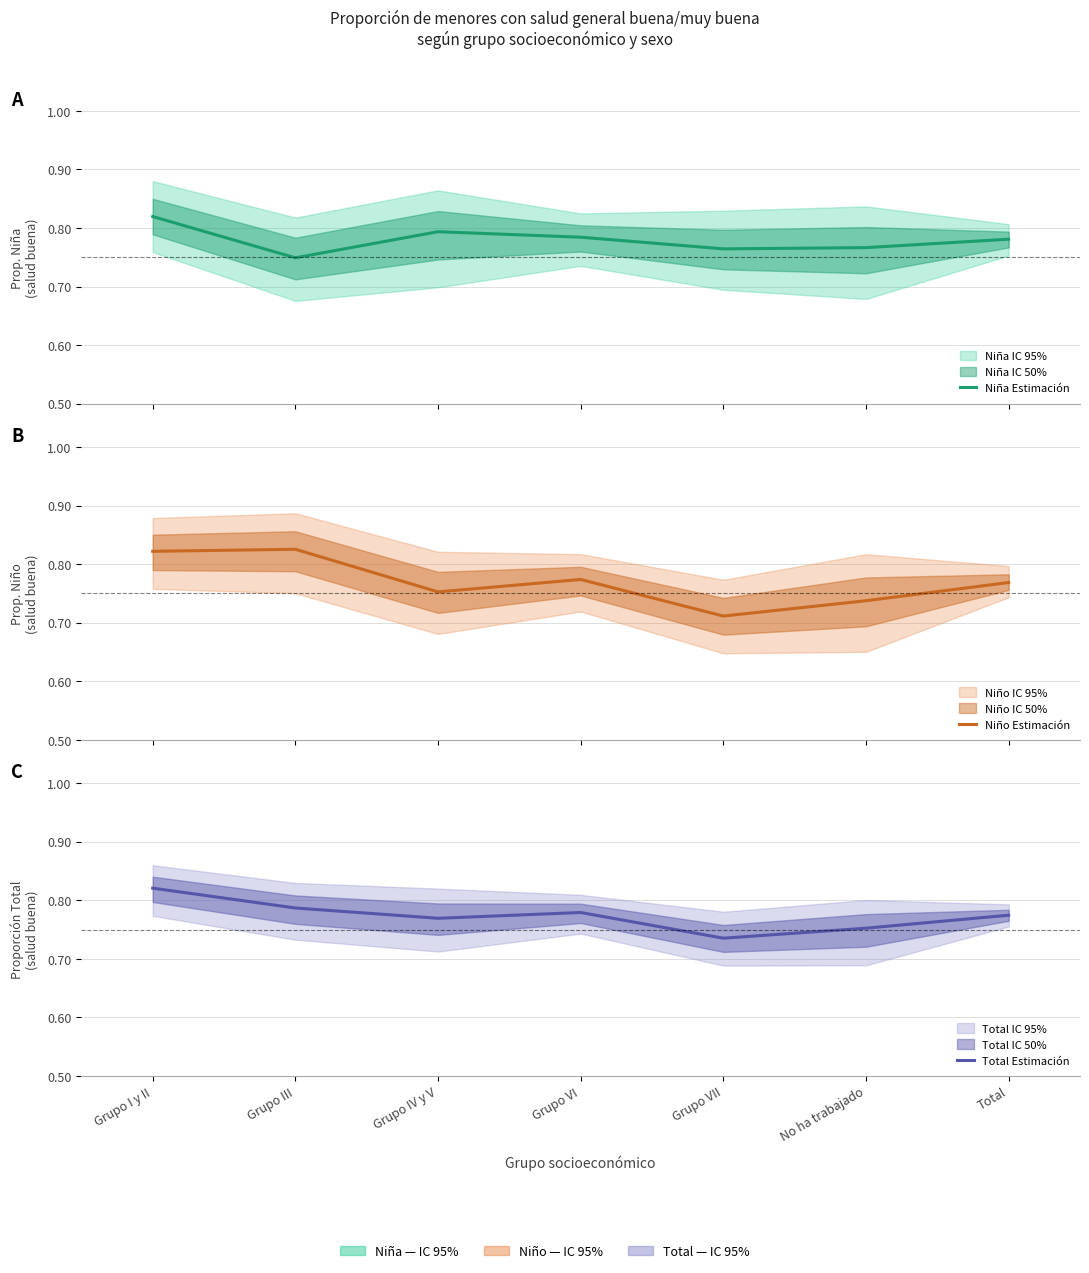

What is the total value across all series at Total?

2.3